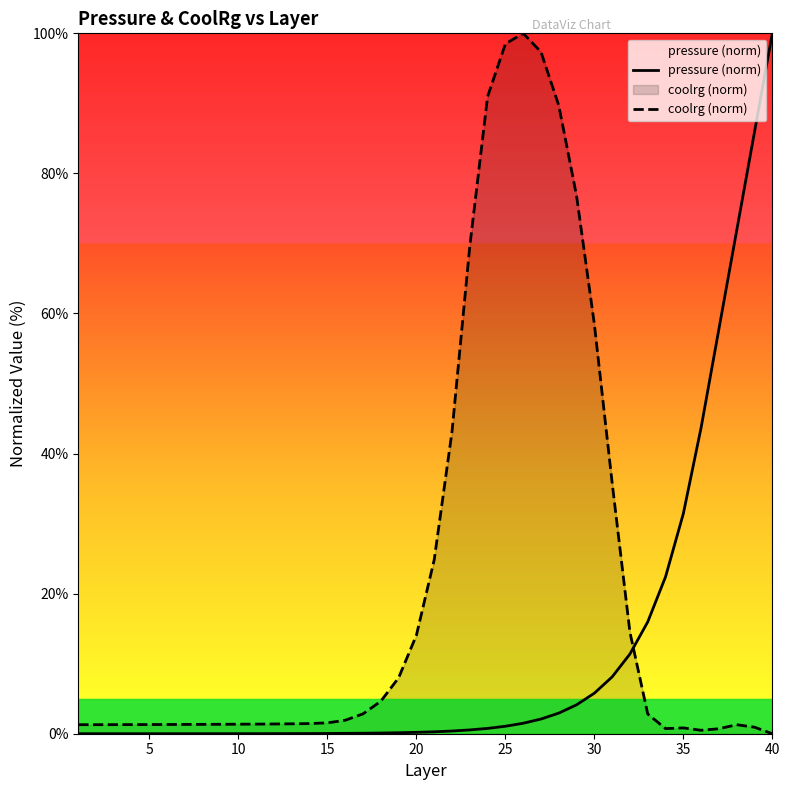

List the series in order of their overall mean, highest first.

coolrg (norm), pressure (norm)